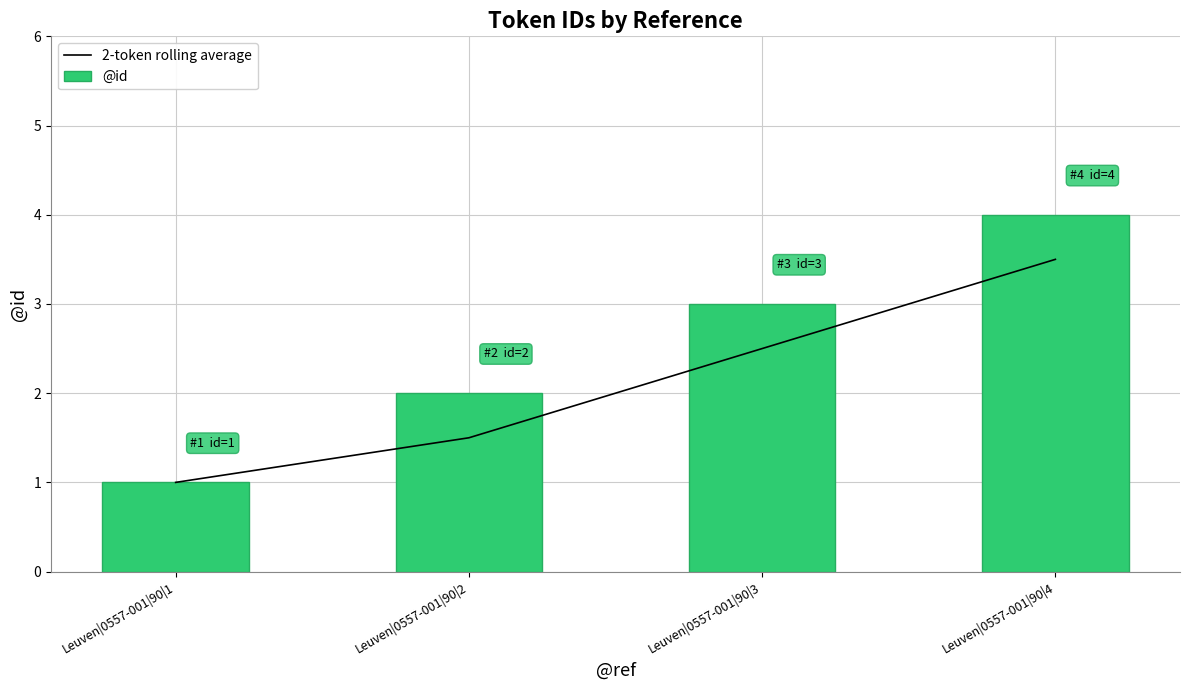

Which series has the largest total across all categories?

@id